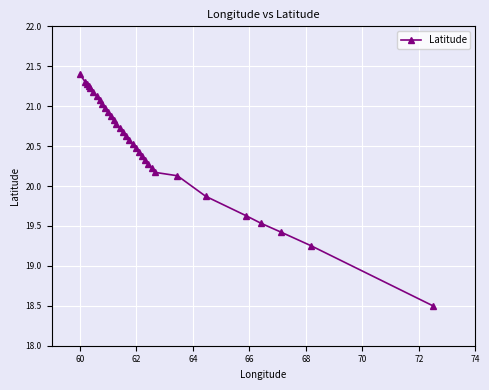

What is the minimum value shown in the chart?

18.5